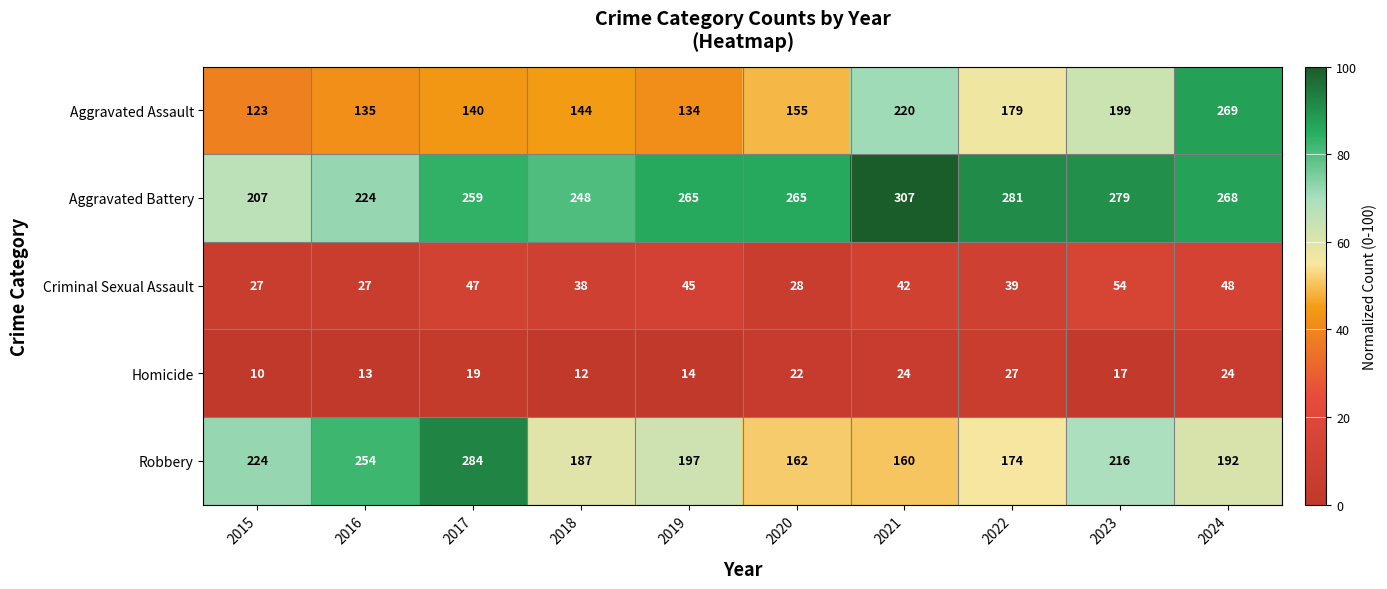

Is the value of Robbery at 2016 greater than the value of Aggravated Assault at 2017?

Yes